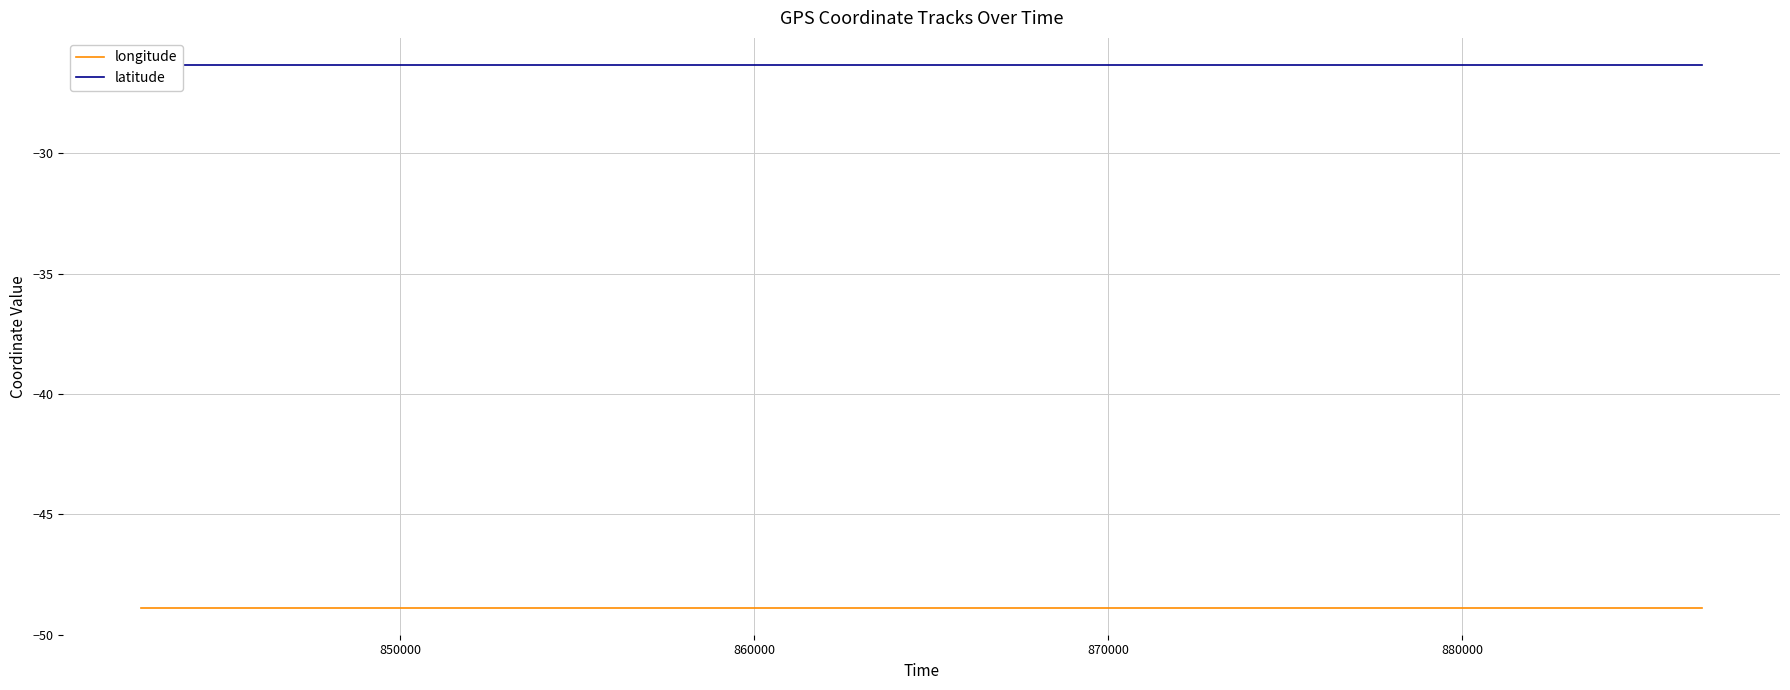

Which series has the largest total across all categories?

latitude